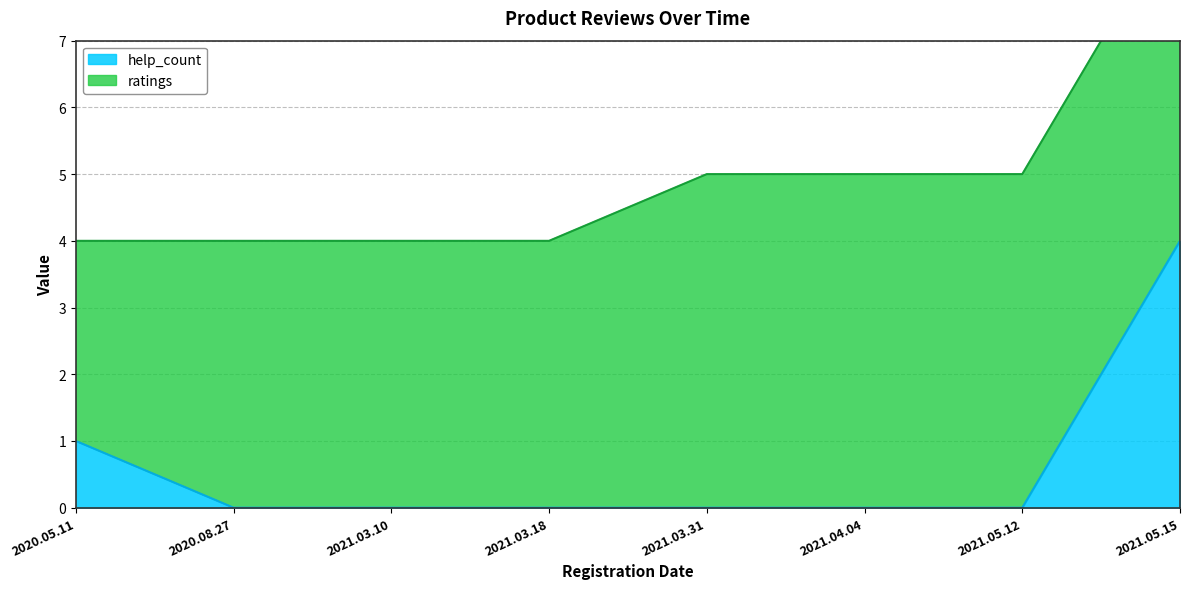

Does the chart display data point markers on the line(s)?

No